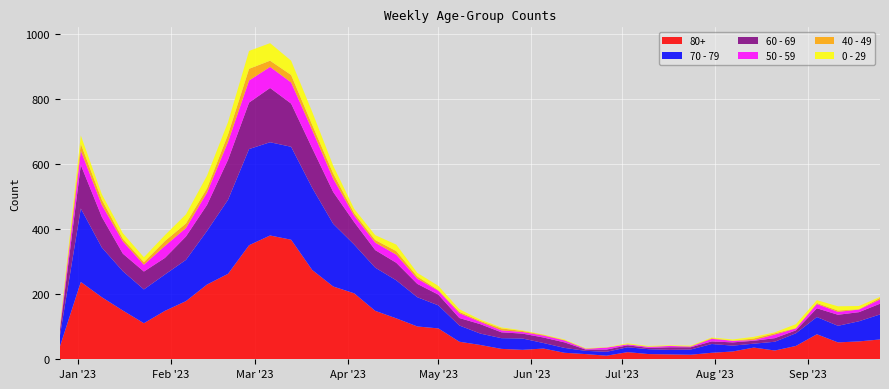

Reading left to right, extract all data points from this chart.

80+: 38	238	191	150	111	149	179	230	263	351	381	368	275	224	203	149	126	101	95	54	44	32	29	33	20	16	11	22	16	15	14	20	24	36	27	41	77	52	55	61
70 - 79: 32	226	153	121	104	112	127	165	228	296	287	286	253	193	150	133	117	90	71	50	35	33	35	17	15	10	12	15	15	14	16	27	18	12	27	39	53	51	62	77
60 - 69: 16	134	94	54	55	51	72	80	123	143	167	133	122	98	69	54	54	41	33	23	29	18	15	17	17	4	7	6	4	8	7	8	10	9	11	9	27	34	28	33
50 - 59: 5	44	37	38	21	37	26	38	55	68	65	65	56	41	20	23	25	16	12	15	7	6	5	6	6	2	6	3	3	4	2	8	5	2	11	6	13	9	8	13
40 - 49: 4	21	16	8	8	15	14	13	23	36	19	23	16	16	8	8	11	7	2	4	3	6	3	2	1	1	0	0	1	0	1	2	0	5	4	1	3	4	1	5
0 - 29: 4	26	17	17	15	18	28	39	38	55	54	44	40	24	13	15	20	11	13	8	4	3	2	1	2	1	1	3	2	2	2	2	4	5	3	12	9	13	10	3